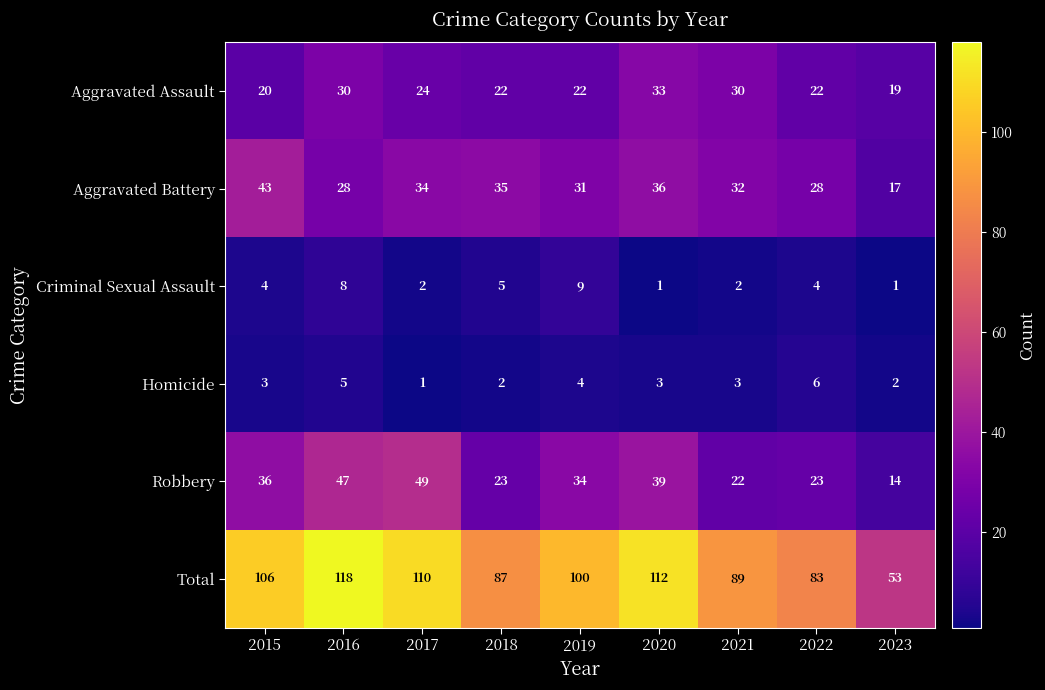

The value of Total at 2016 is 118. True or false?

True